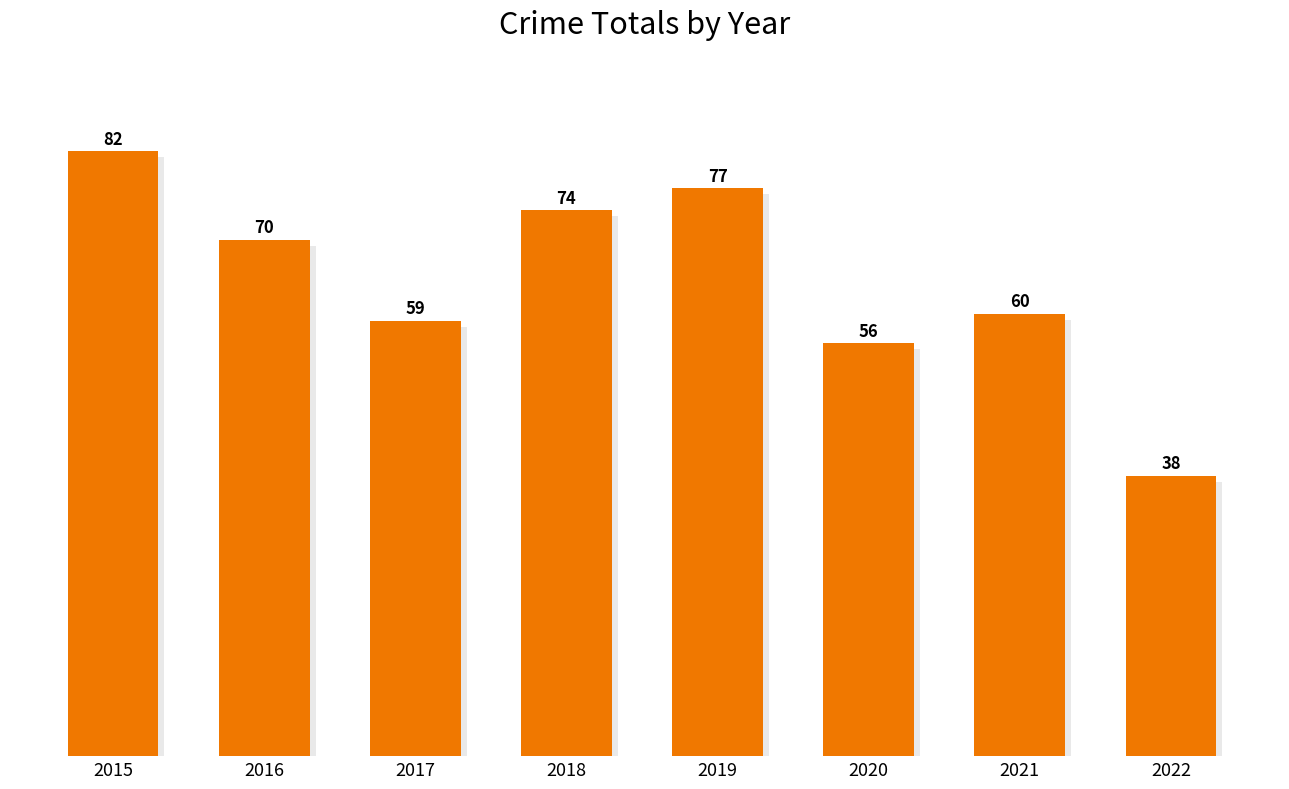

Between 2019 and 2020, which is larger?

2019